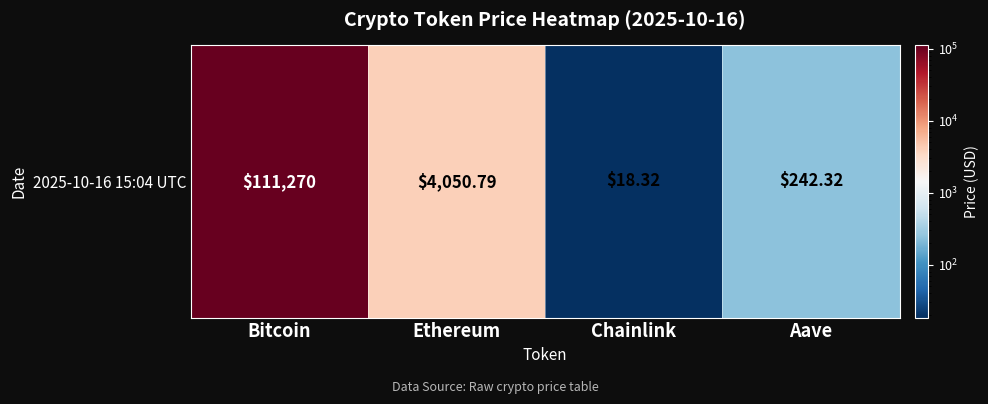

The value at Bitcoin is 111270.0. True or false?

True